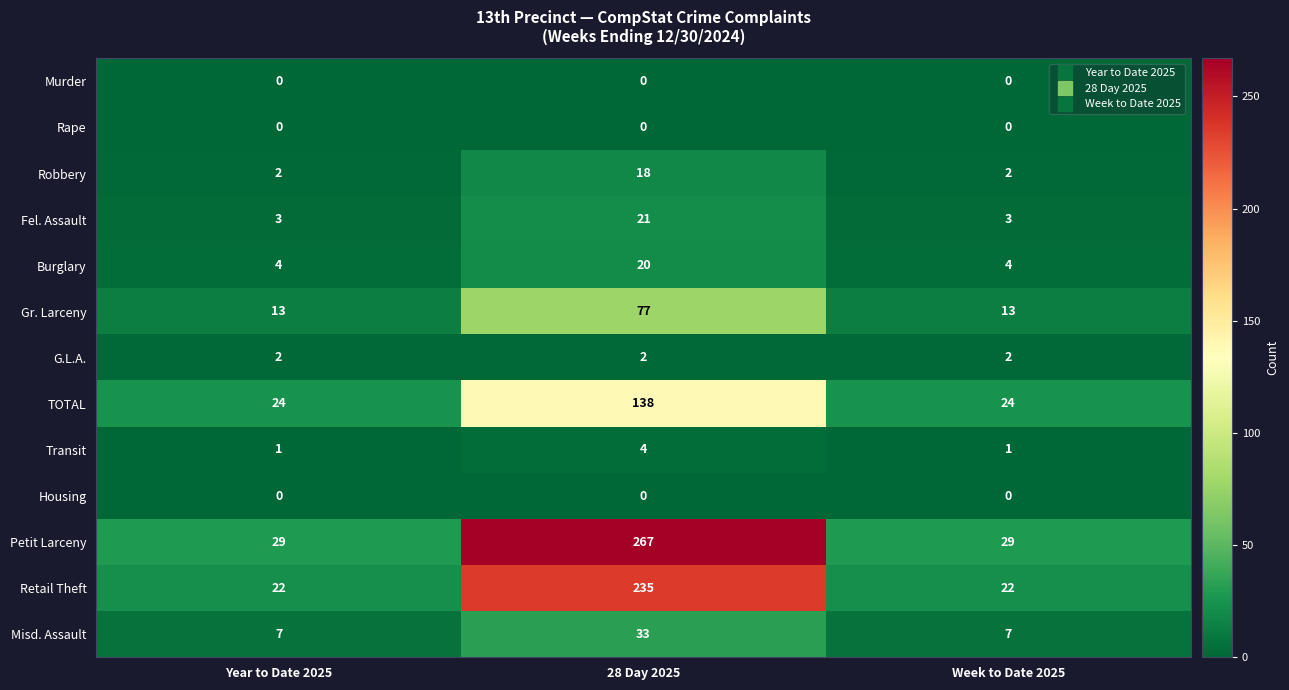

What is the greatest value displayed?

267